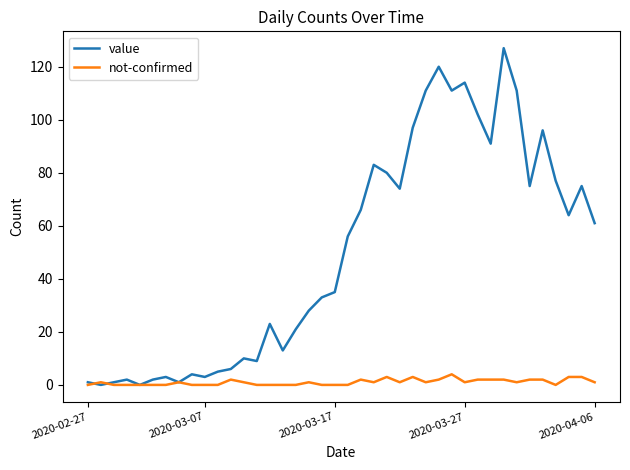

What is the maximum value shown in the chart?

127